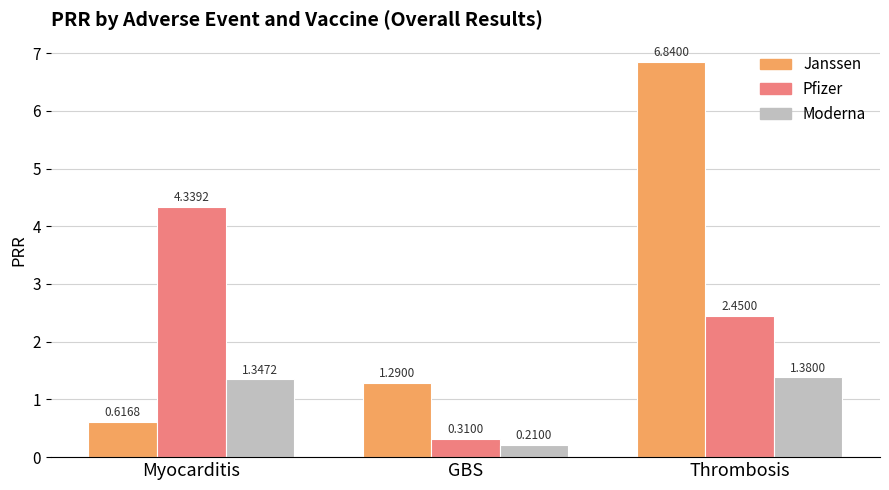

What are all the series names shown in the legend?

Janssen, Pfizer, Moderna